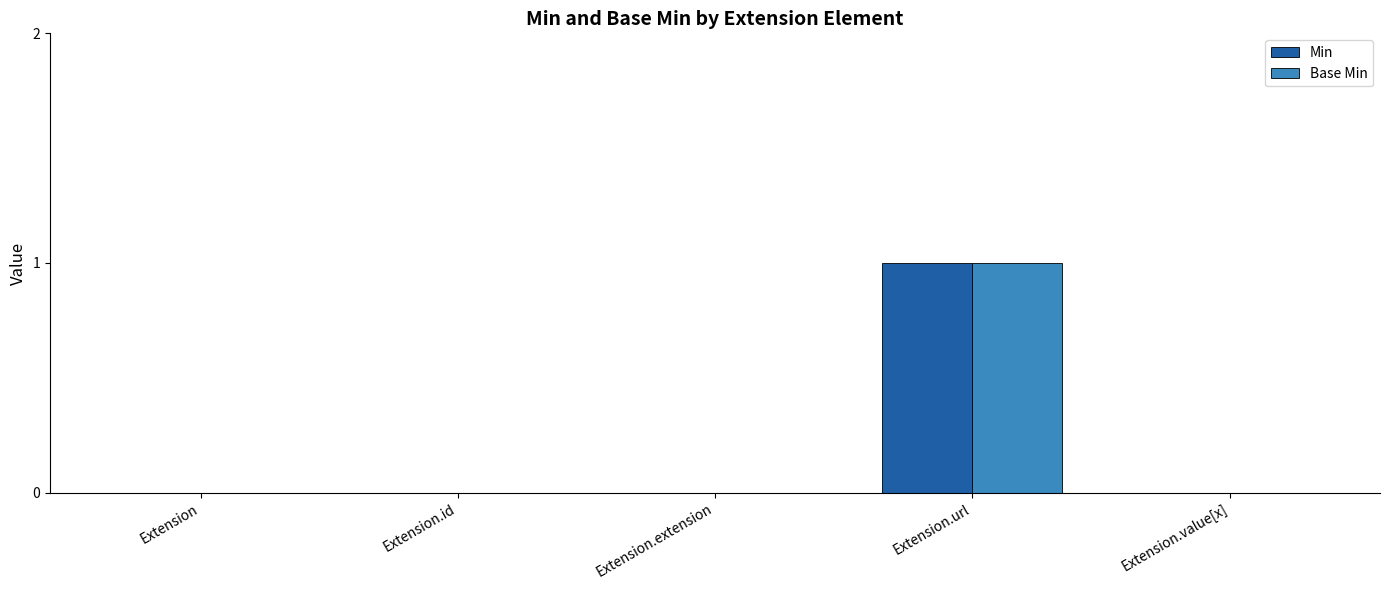

Are the bars horizontal?

No